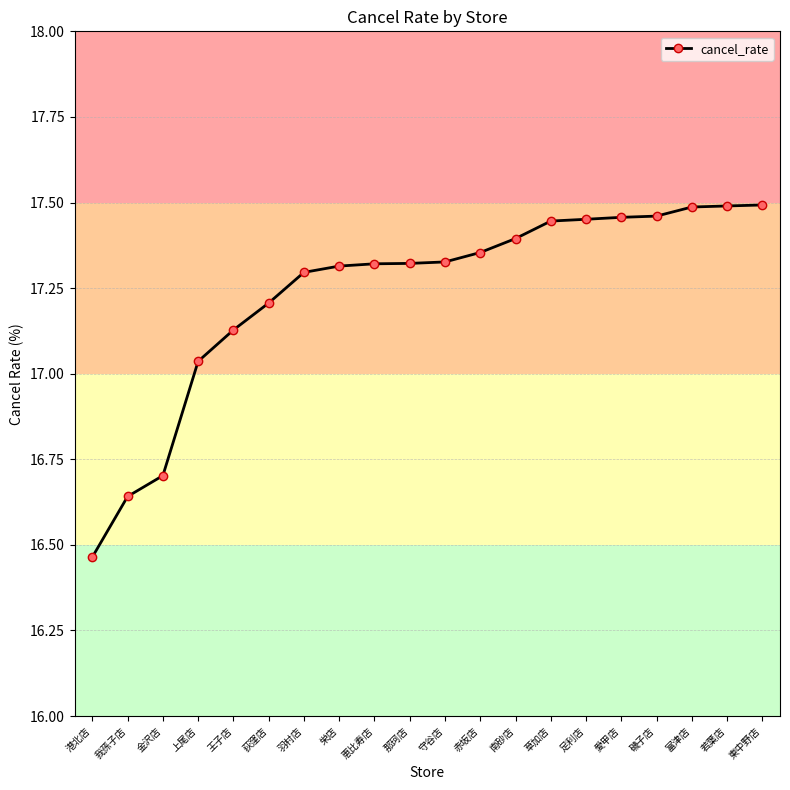

The value at 愛甲店 is 17.5. True or false?

True